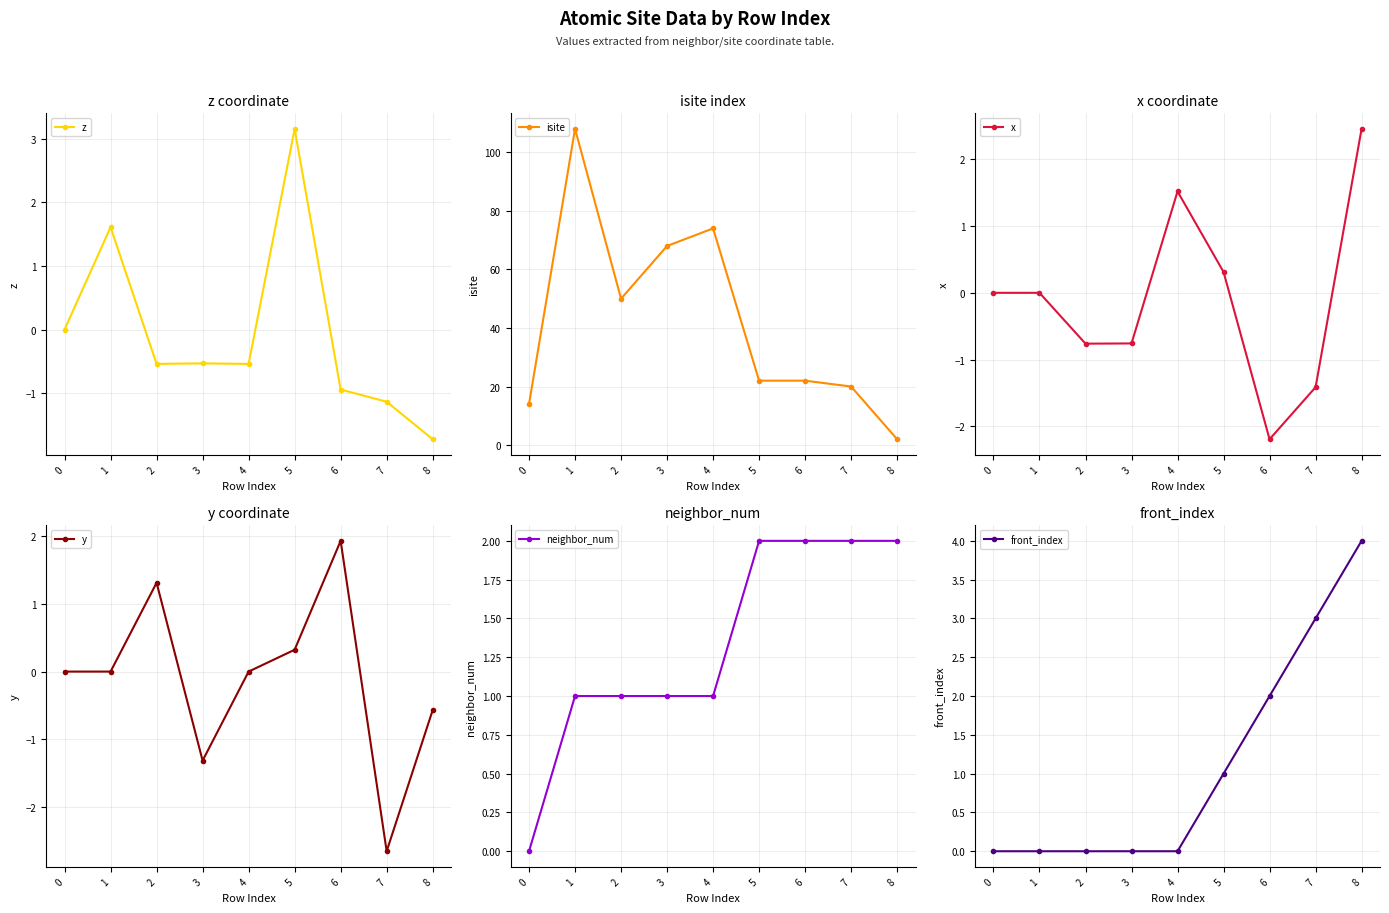

Which series has the widest spread of values?

isite